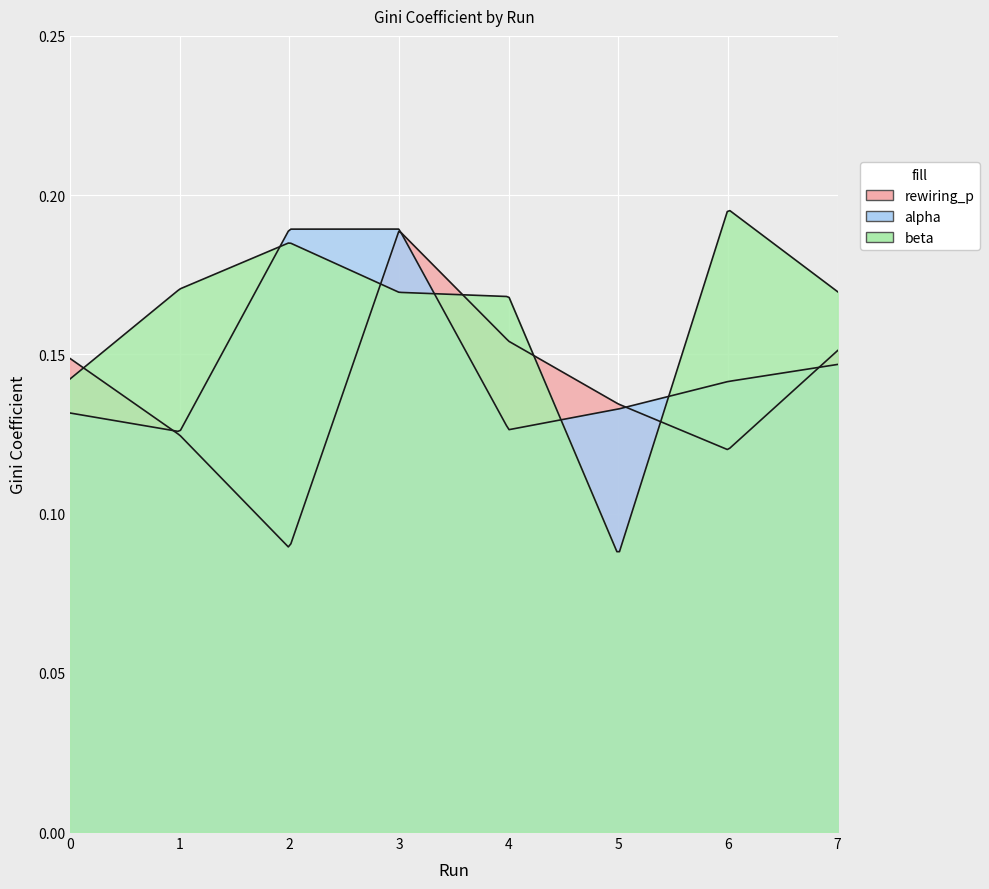

What is the value of the alpha point at the 6th from the left?

0.1